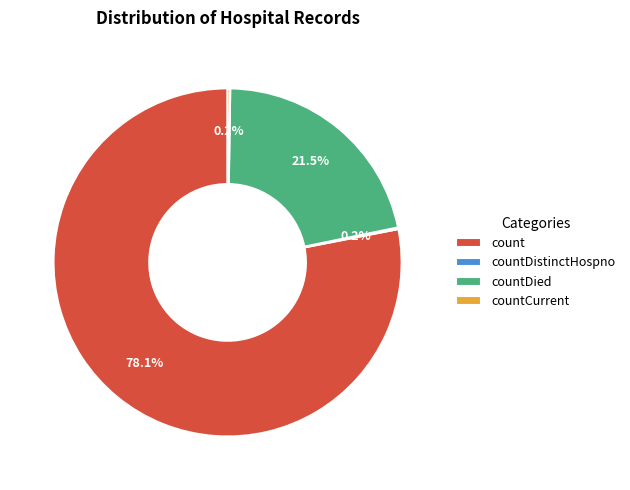

To the nearest percent, what is the average slice percentage?

25%